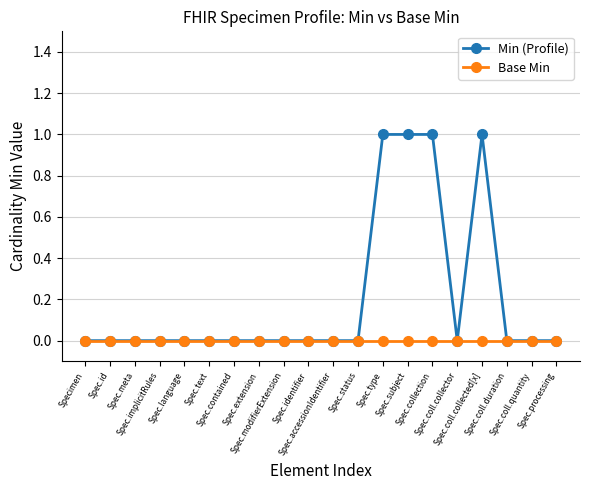

What is the value of the Min (Profile) point at the 17th from the left?

1